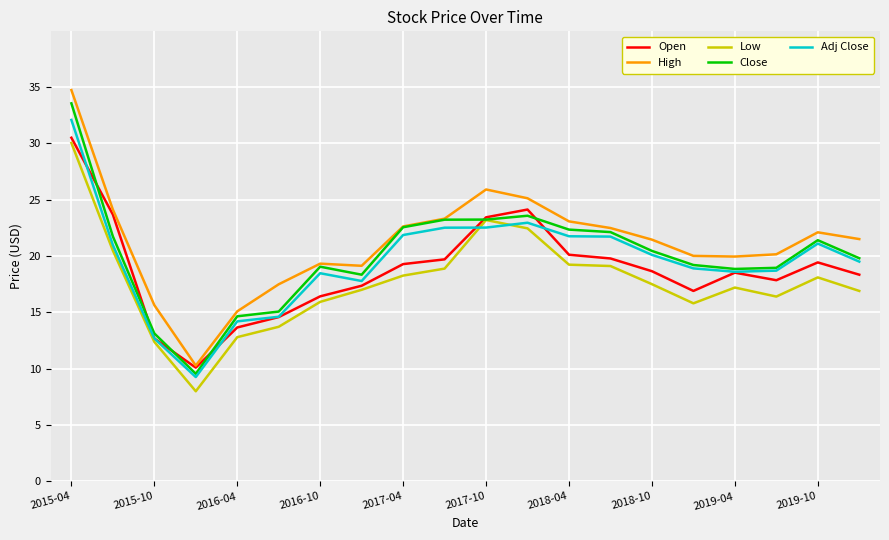

Which series has the widest spread of values?

High